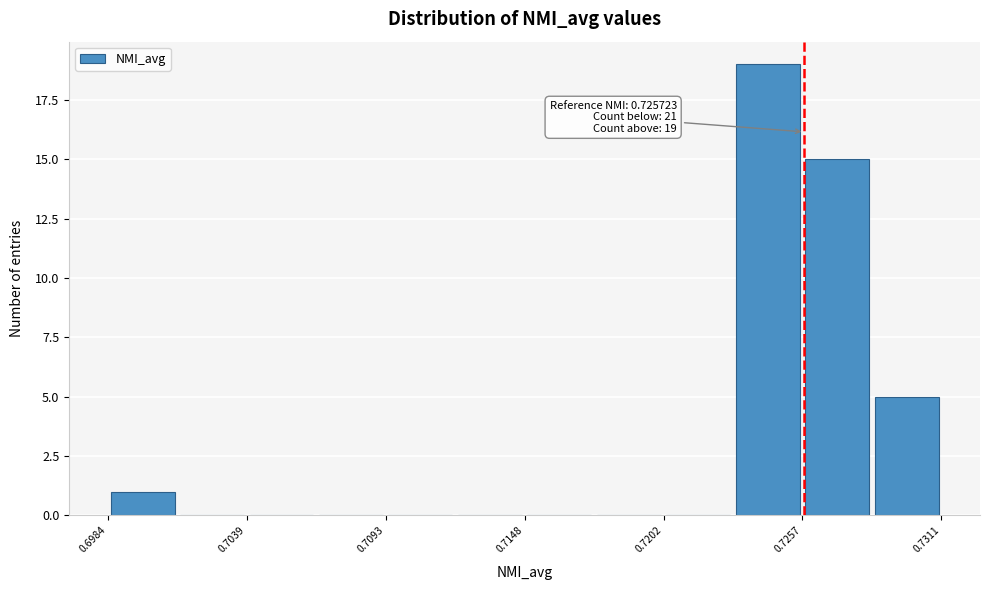

Around what value on the x-axis is the tallest bar? Give the approximate position of its centre, as read against the axis.

0.724